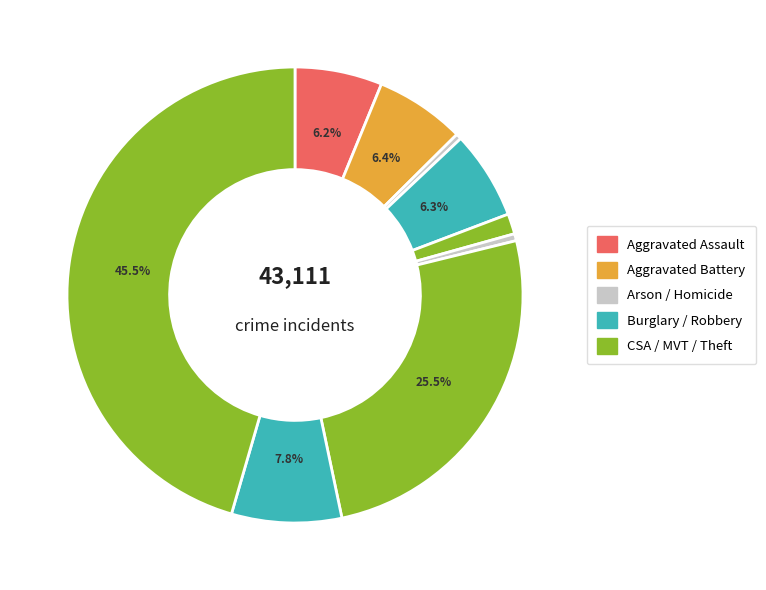

What is the largest slice in the pie chart?

Theft